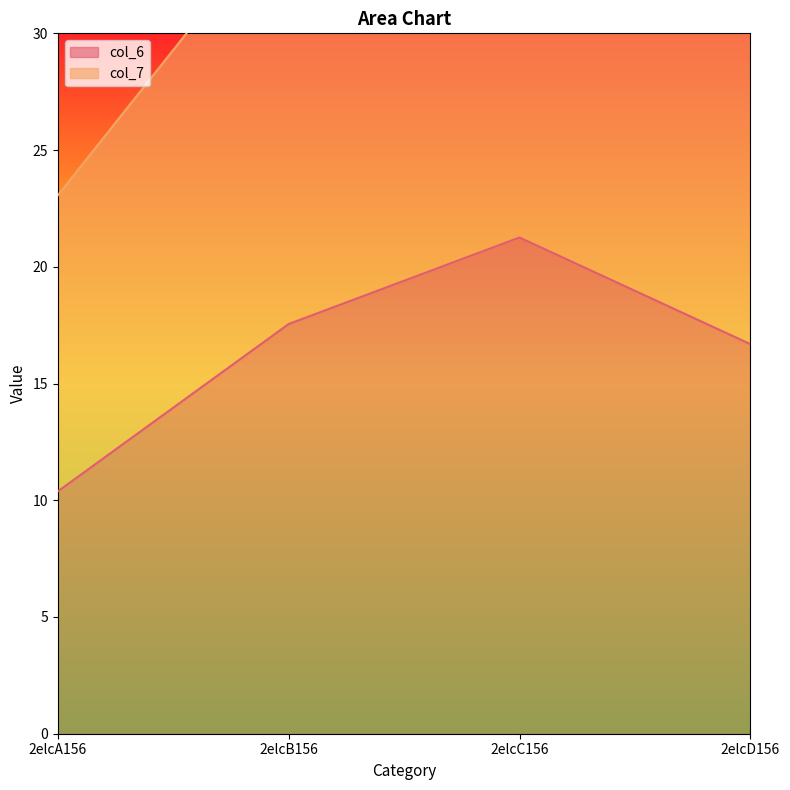

What value does the data have at 2elcD156?

16.7